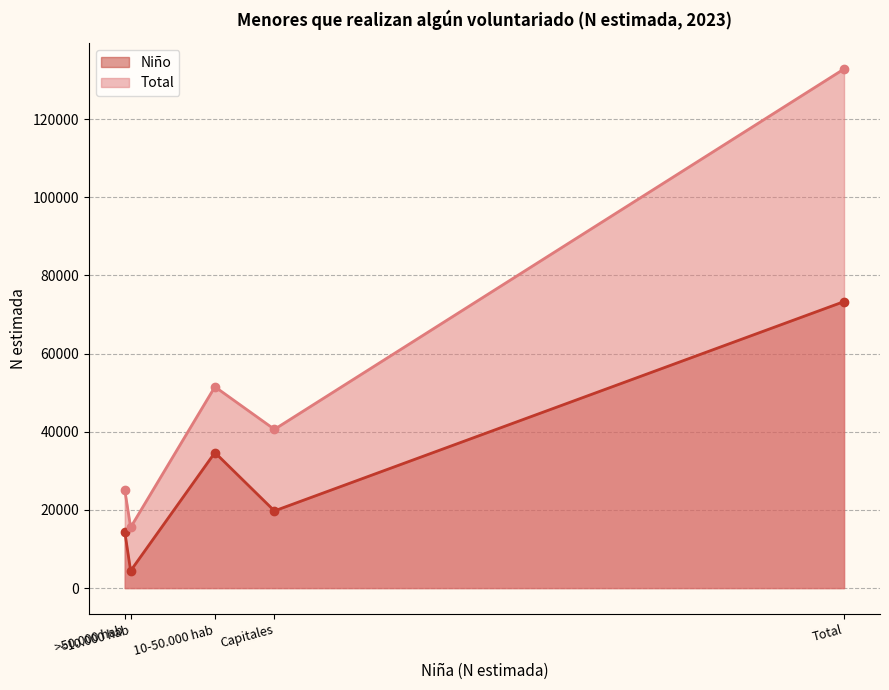

What position from the left is Total?

5